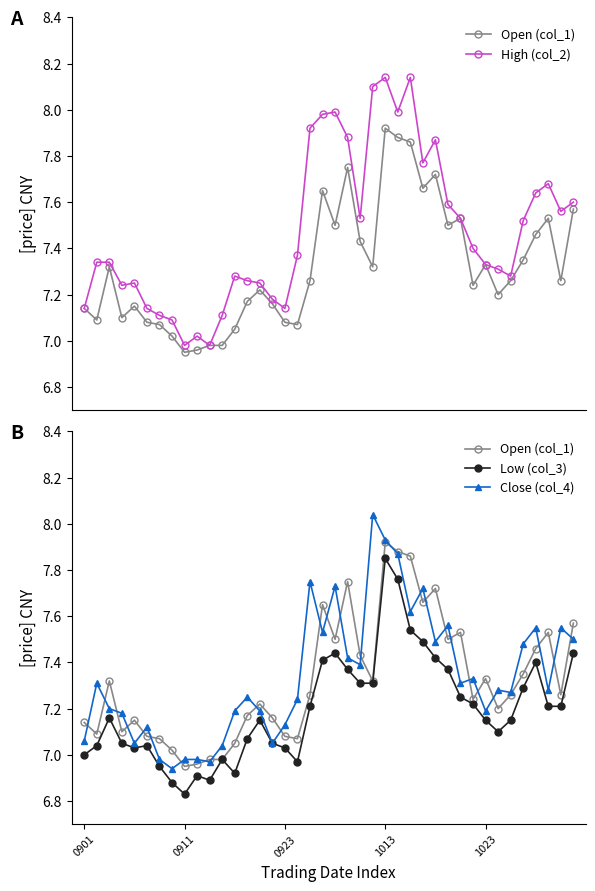

What is the difference between the second highest and second lowest values in the Low (col_3) series?

0.9